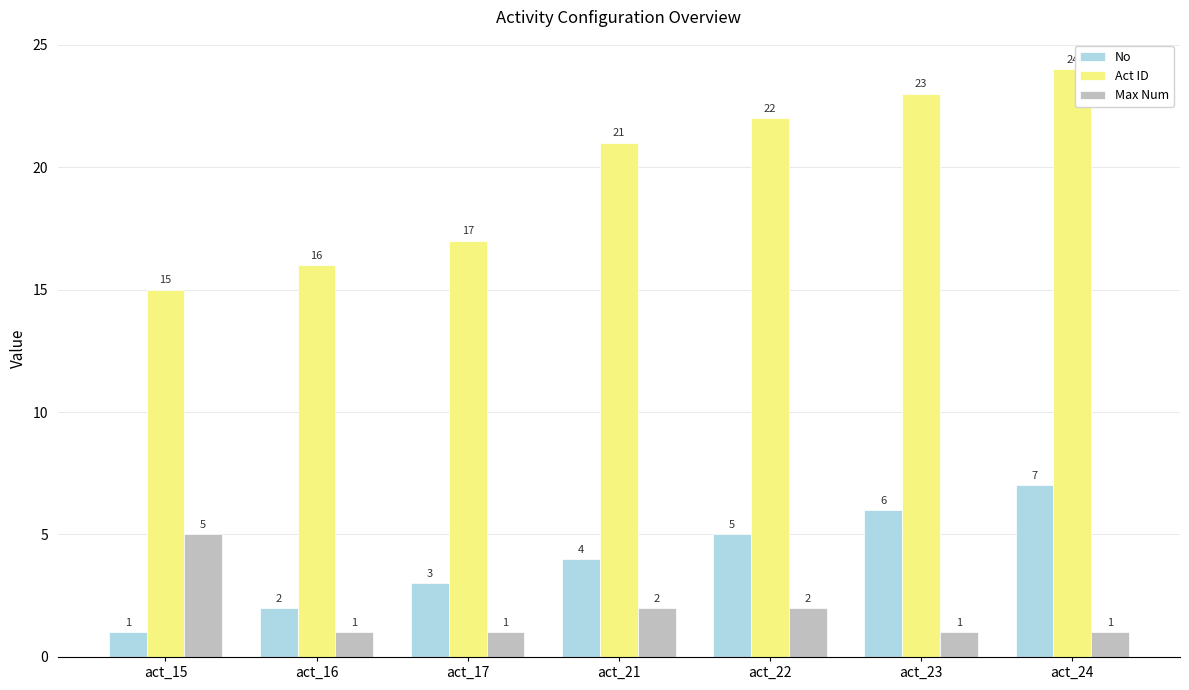

List the labels in order of Act ID value, largest first.

act_24, act_23, act_22, act_21, act_17, act_16, act_15